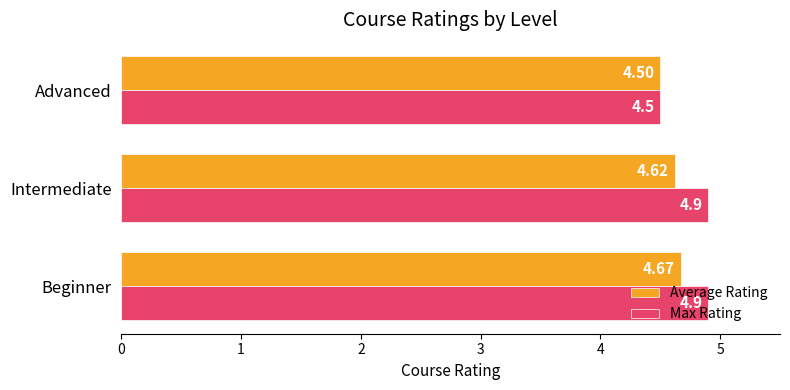

What is the sum of the Max Rating values at Advanced and Beginner?

9.4